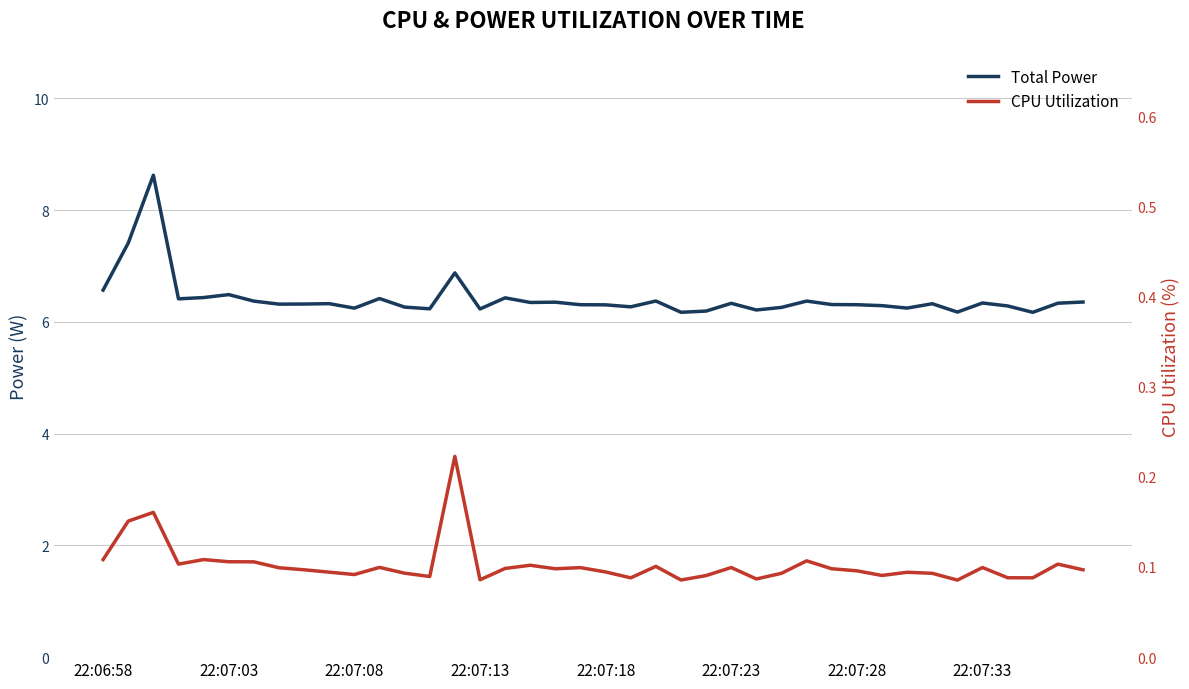

Reading right to left, what are all the values shown in this chart?

Total Power: 6.4	6.3	6.2	6.3	6.3	6.2	6.3	6.2	6.3	6.3	6.3	6.4	6.3	6.2	6.3	6.2	6.2	6.4	6.3	6.3	6.3	6.4	6.3	6.4	6.2	6.9	6.2	6.3	6.4	6.2	6.3	6.3	6.3	6.4	6.5	6.4	6.4	8.6	7.4	6.6
CPU Utilization: 0.1	0.1	0.1	0.1	0.1	0.1	0.1	0.1	0.1	0.1	0.1	0.1	0.1	0.1	0.1	0.1	0.1	0.1	0.1	0.1	0.1	0.1	0.1	0.1	0.1	0.2	0.1	0.1	0.1	0.1	0.1	0.1	0.1	0.1	0.1	0.1	0.1	0.2	0.2	0.1